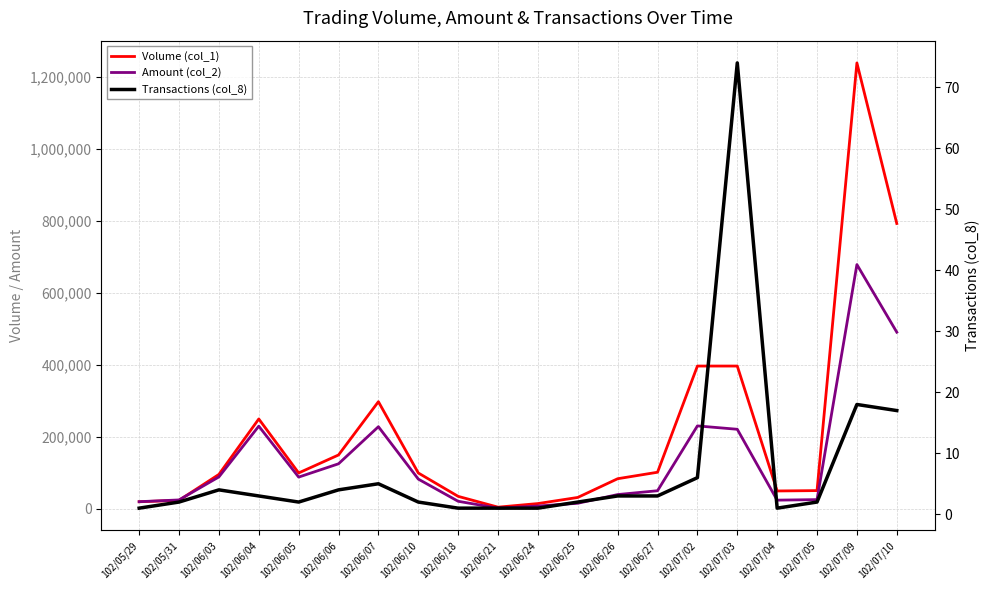

Reading left to right, list all the values displayed in this chart.

Volume (col_1): 102/05/29=20000	102/05/31=24000	102/06/03=96000	102/06/04=250000	102/06/05=100000	102/06/06=150000	102/06/07=298000	102/06/10=100000	102/06/18=35000	102/06/21=5000	102/06/24=15000	102/06/25=32000	102/06/26=84000	102/06/27=102000	102/07/02=397000	102/07/03=397000	102/07/04=50000	102/07/05=51000	102/07/09=1239000	102/07/10=793000
Amount (col_2): 102/05/29=20200	102/05/31=25080	102/06/03=89040	102/06/04=230000	102/06/05=88500	102/06/06=125500	102/06/07=228490	102/06/10=83000	102/06/18=21350	102/06/21=2250	102/06/24=8100	102/06/25=15830	102/06/26=39990	102/06/27=50660	102/07/02=230700	102/07/03=221360	102/07/04=24500	102/07/05=25990	102/07/09=678890	102/07/10=491080
Transactions (col_8): 102/05/29=1	102/05/31=2	102/06/03=4	102/06/04=3	102/06/05=2	102/06/06=4	102/06/07=5	102/06/10=2	102/06/18=1	102/06/21=1	102/06/24=1	102/06/25=2	102/06/26=3	102/06/27=3	102/07/02=6	102/07/03=74	102/07/04=1	102/07/05=2	102/07/09=18	102/07/10=17